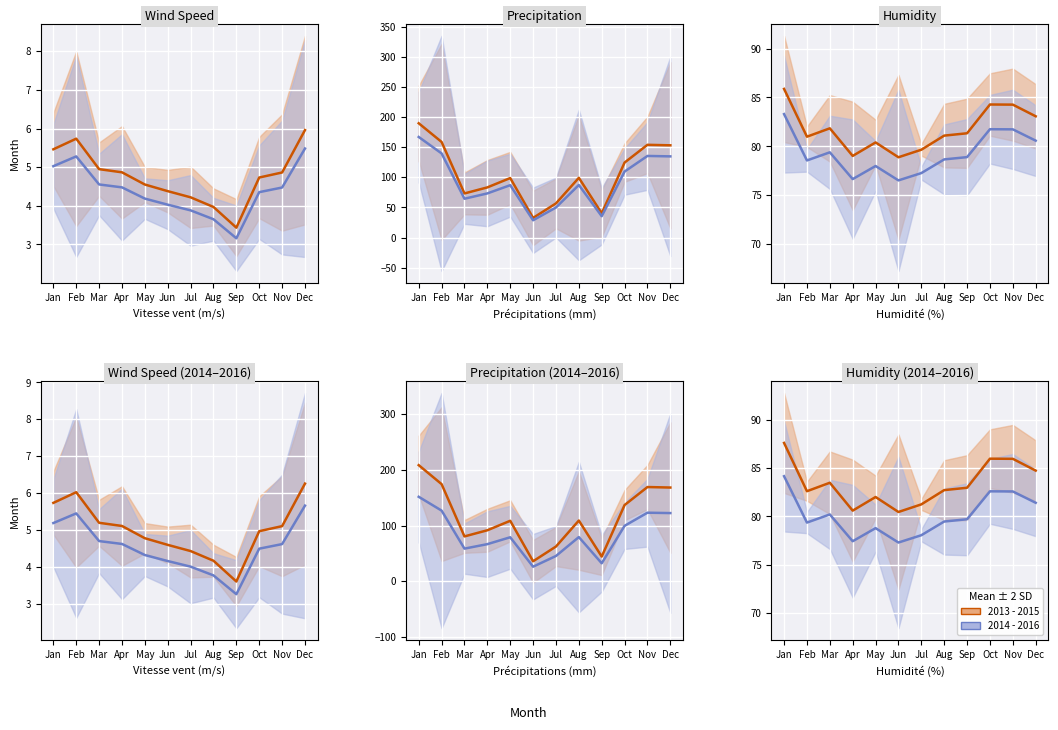

How many interior local peaks does the 2013 - 2015 series have?

3